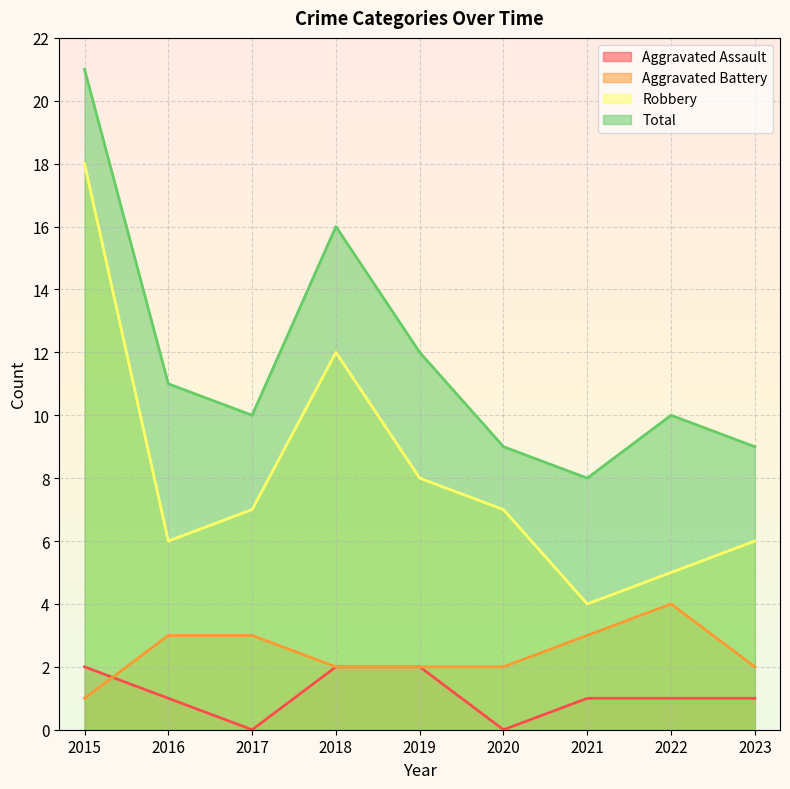

What is the total value across all series at 2023?

18